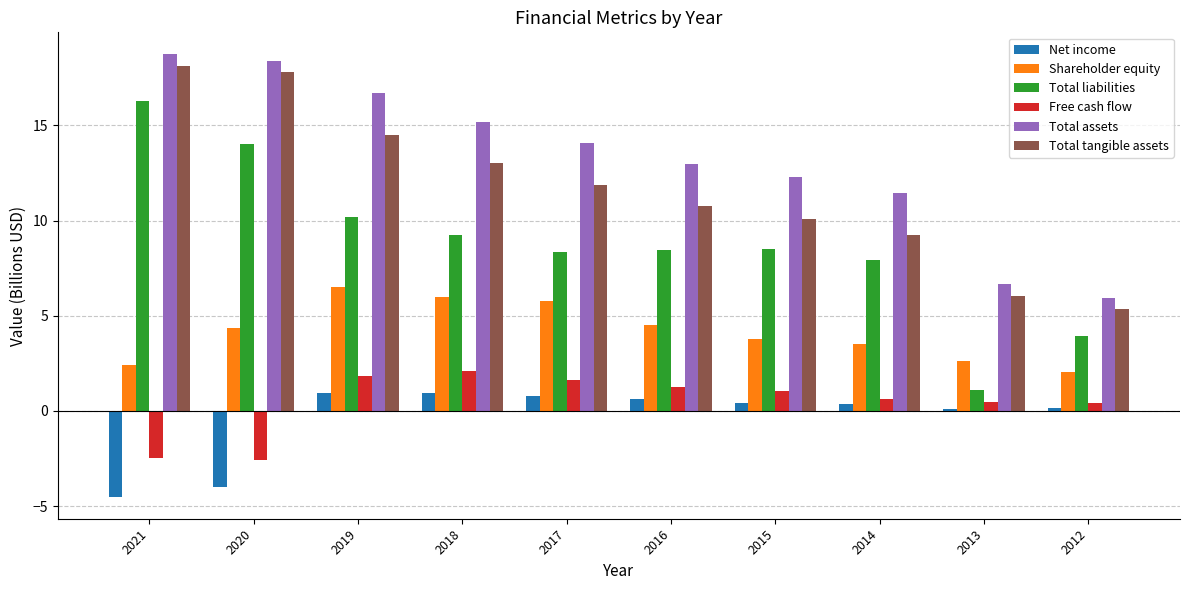

What is the difference between the highest and lowest values at 2016?

12.3